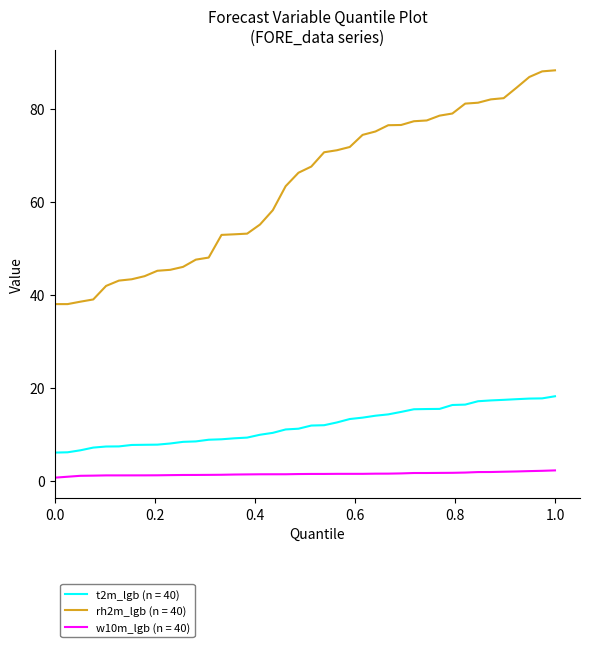

True or false: w10m_lgb (n = 40) and rh2m_lgb (n = 40) cross at least once.

False